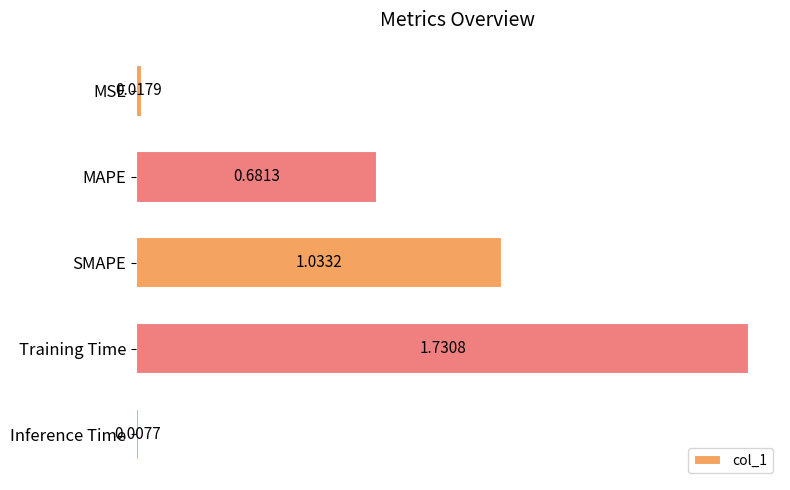

At which label is the value closest to 0?

Inference Time